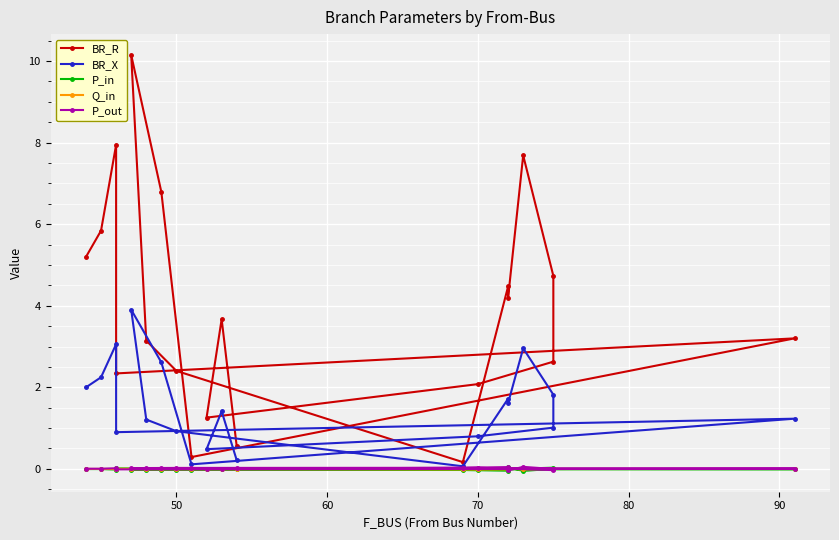

Is it true that P_out equals 0.0 at 90?

False